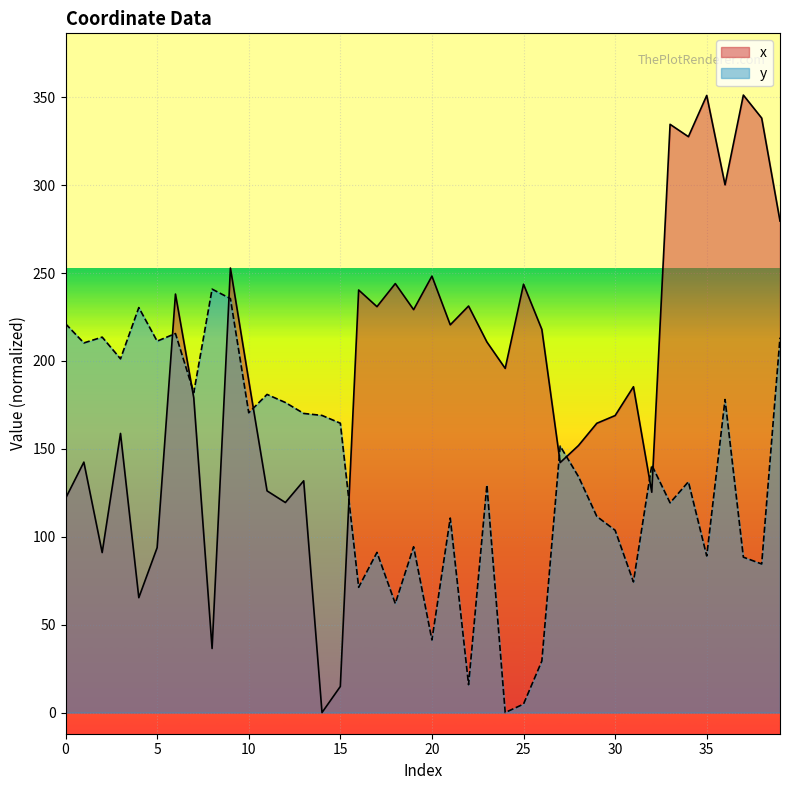

Rank the series by their average value, from highest to lowest.

x, y